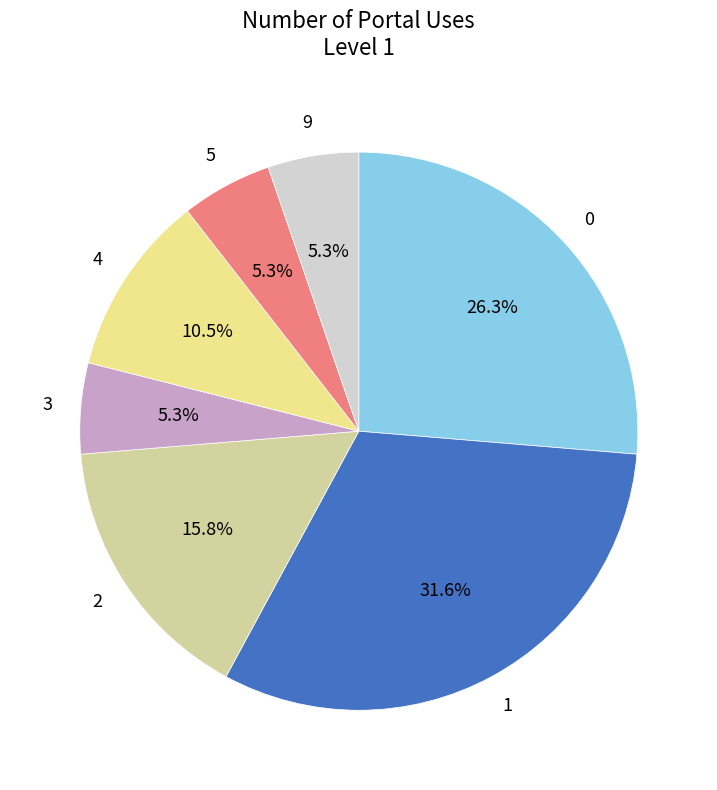

Which has a higher value, 4 or 2?

2